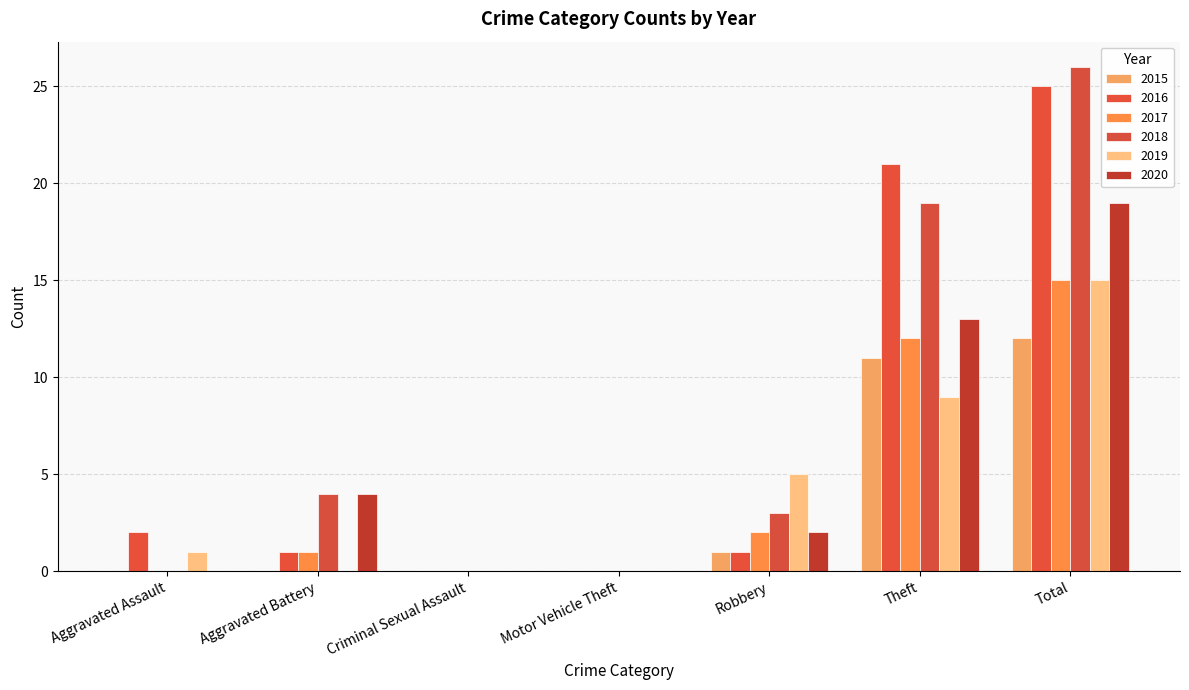

What are all the series names shown in the legend?

2015, 2016, 2017, 2018, 2019, 2020